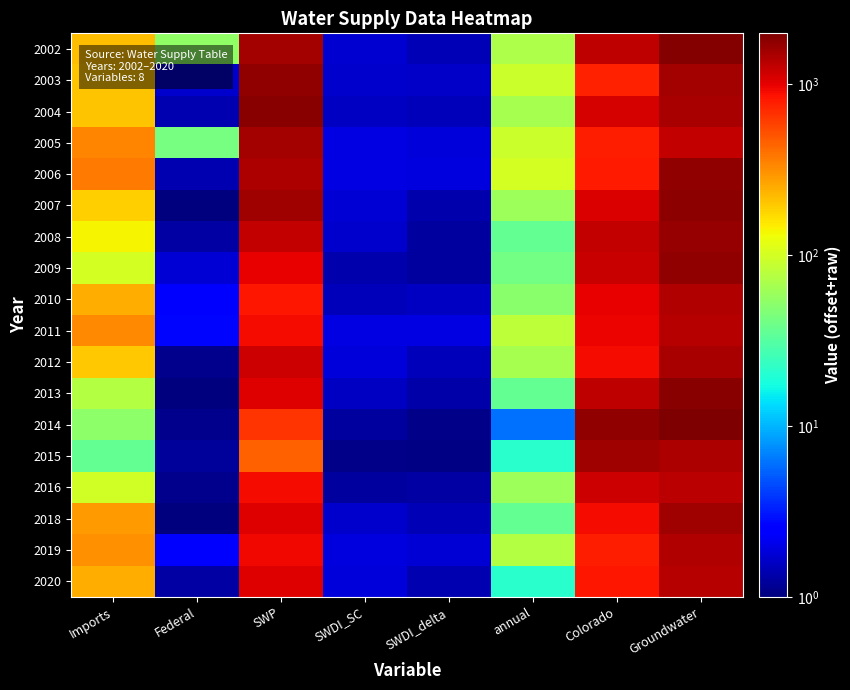

At SWDI_delta, list the series in order from smallest to largest.

2015, 2014, 2009, 2008, 2016, 2013, 2007, 2020, 2018, 2002, 2012, 2004, 2010, 2003, 2019, 2005, 2006, 2011